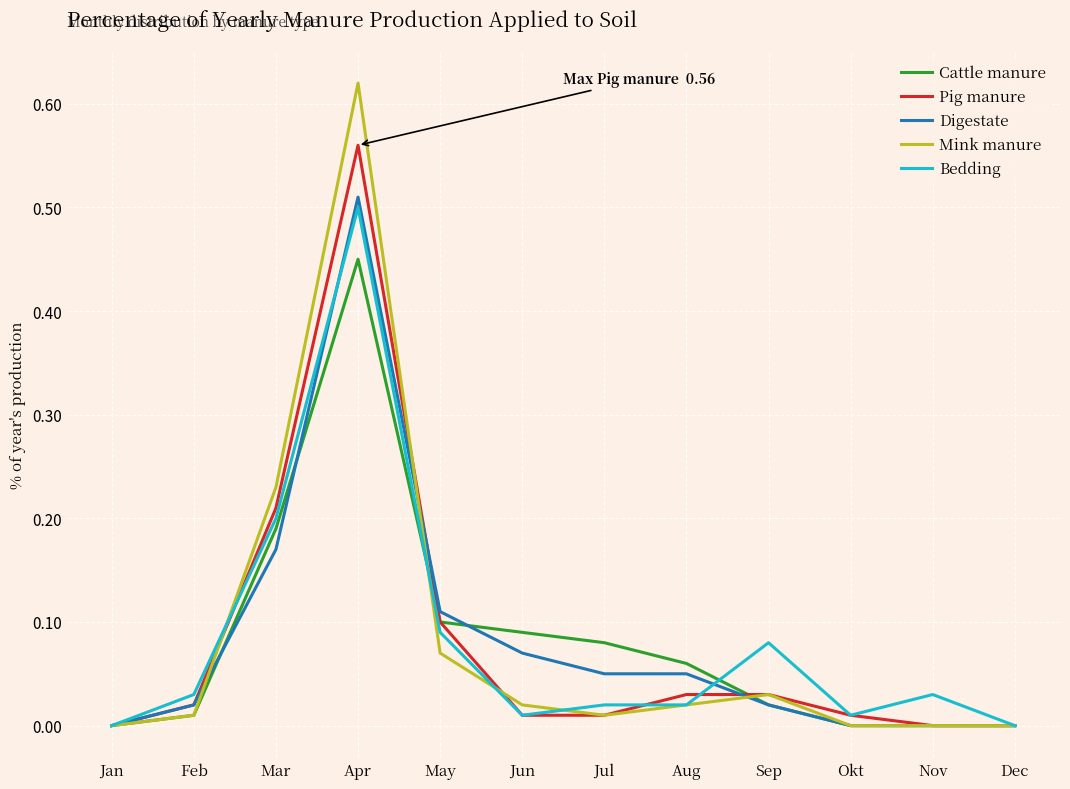

Which series changed the most between Jan and Jul?

Cattle manure